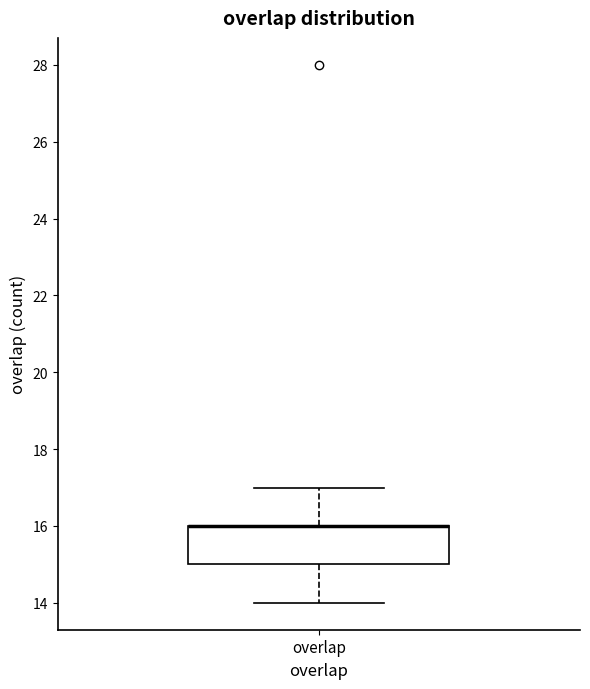

Read this box plot against the y-axis: the position of the median line, the range covered by the box, and the ends of both whiskers. The values are not printed on the chart, so give them approximately, as read against the axis.

median 16 (drawn on the box's upper edge), box 15 to 16, whiskers 14 to 17